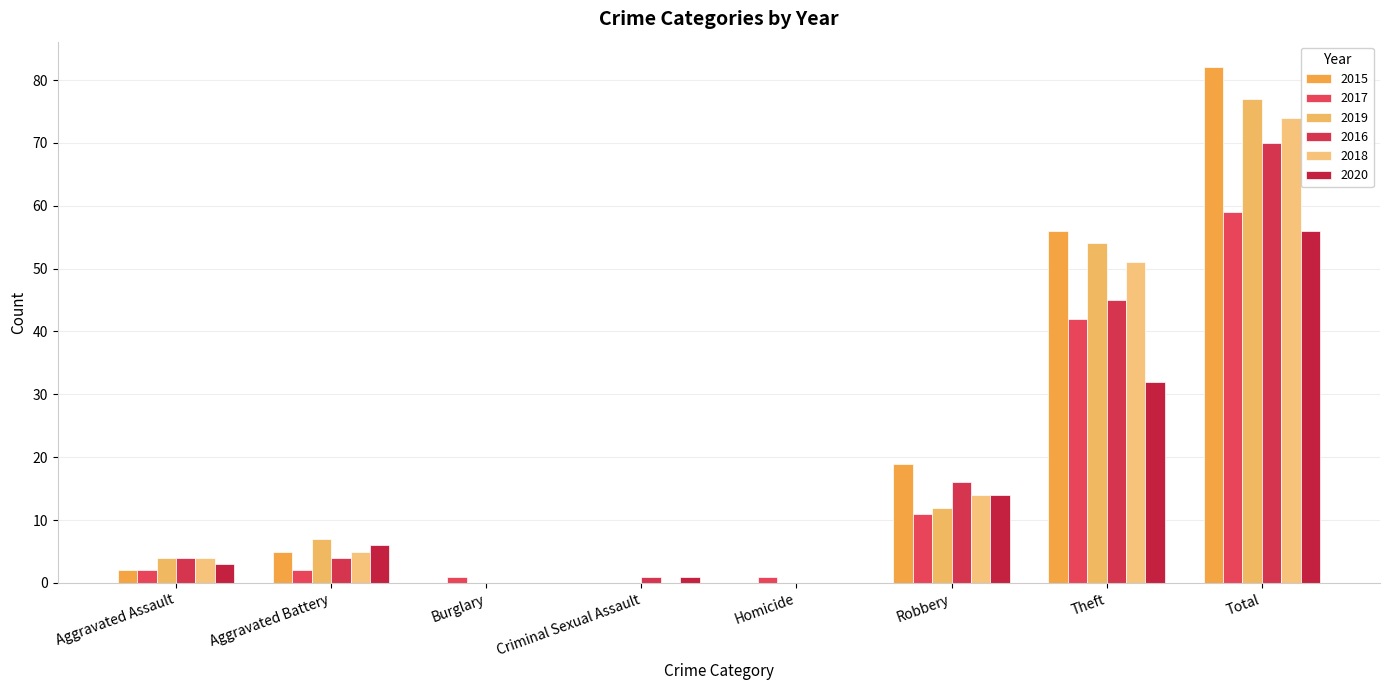

Reading left to right, transcribe all the data shown in this chart.

2015: Aggravated Assault=2	Aggravated Battery=5	Burglary=0	Criminal Sexual Assault=0	Homicide=0	Robbery=19	Theft=56	Total=82
2017: Aggravated Assault=2	Aggravated Battery=2	Burglary=1	Criminal Sexual Assault=0	Homicide=1	Robbery=11	Theft=42	Total=59
2019: Aggravated Assault=4	Aggravated Battery=7	Burglary=0	Criminal Sexual Assault=0	Homicide=0	Robbery=12	Theft=54	Total=77
2016: Aggravated Assault=4	Aggravated Battery=4	Burglary=0	Criminal Sexual Assault=1	Homicide=0	Robbery=16	Theft=45	Total=70
2018: Aggravated Assault=4	Aggravated Battery=5	Burglary=0	Criminal Sexual Assault=0	Homicide=0	Robbery=14	Theft=51	Total=74
2020: Aggravated Assault=3	Aggravated Battery=6	Burglary=0	Criminal Sexual Assault=1	Homicide=0	Robbery=14	Theft=32	Total=56